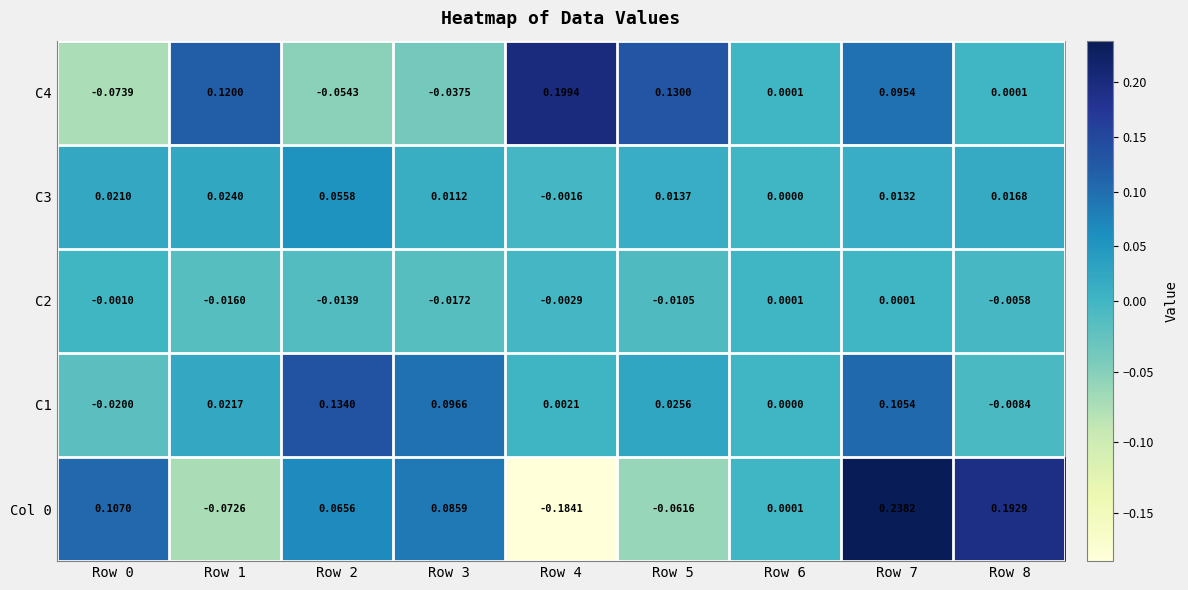

Is the value of Col 0 at Row 0 greater than the value of C1 at Row 4?

Yes